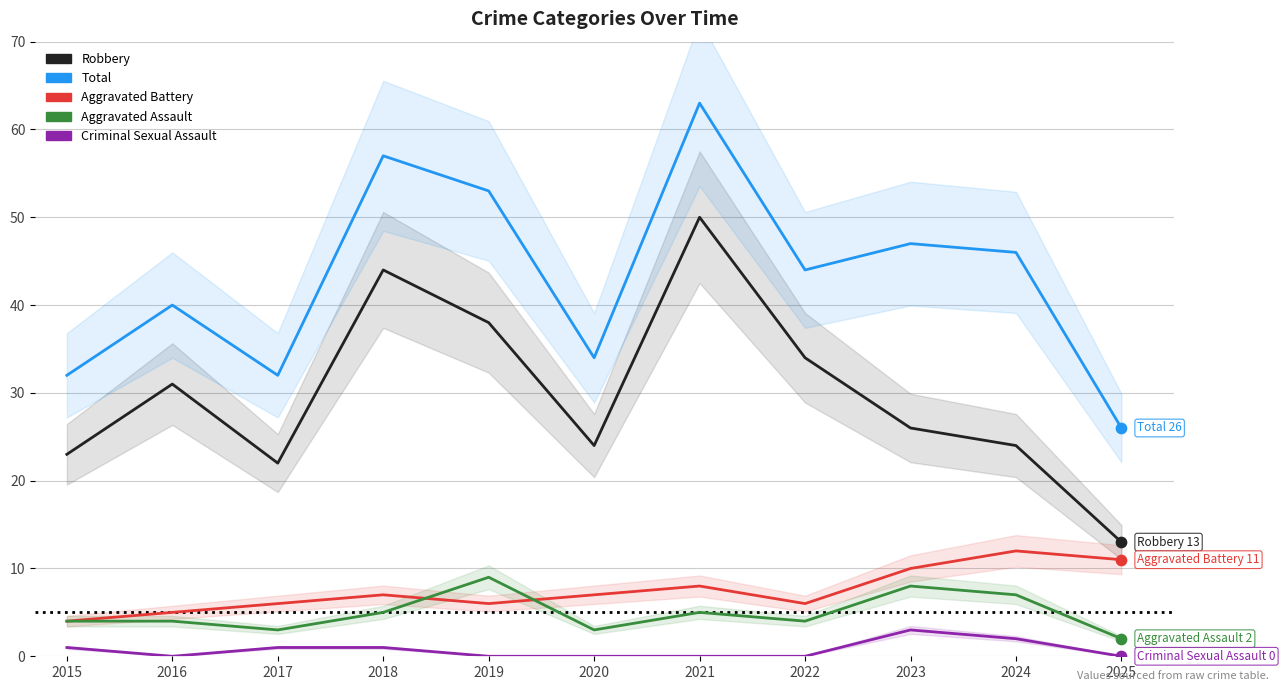

What is the total value across all series at 2015?

64